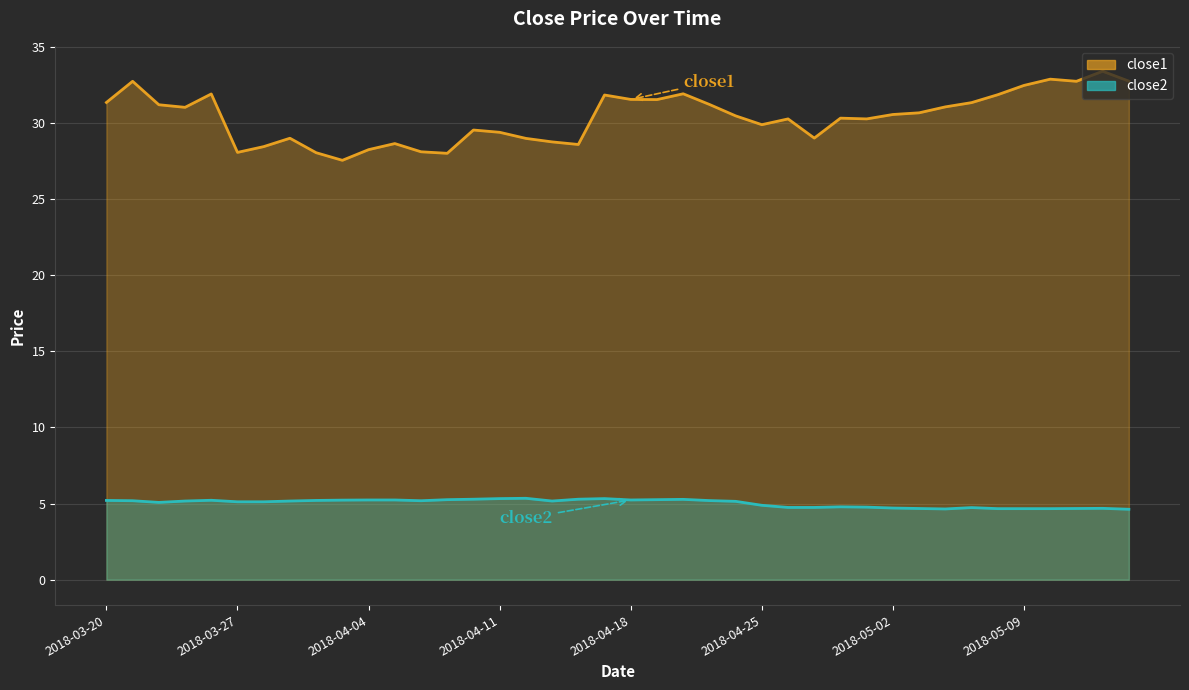

What is the value of the close1 point at the 13th from the left?

28.1